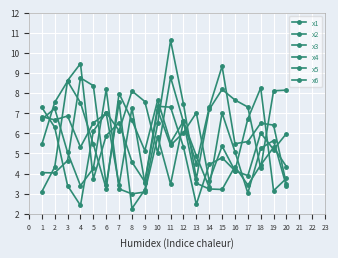

How many lines are shown in the chart?

6